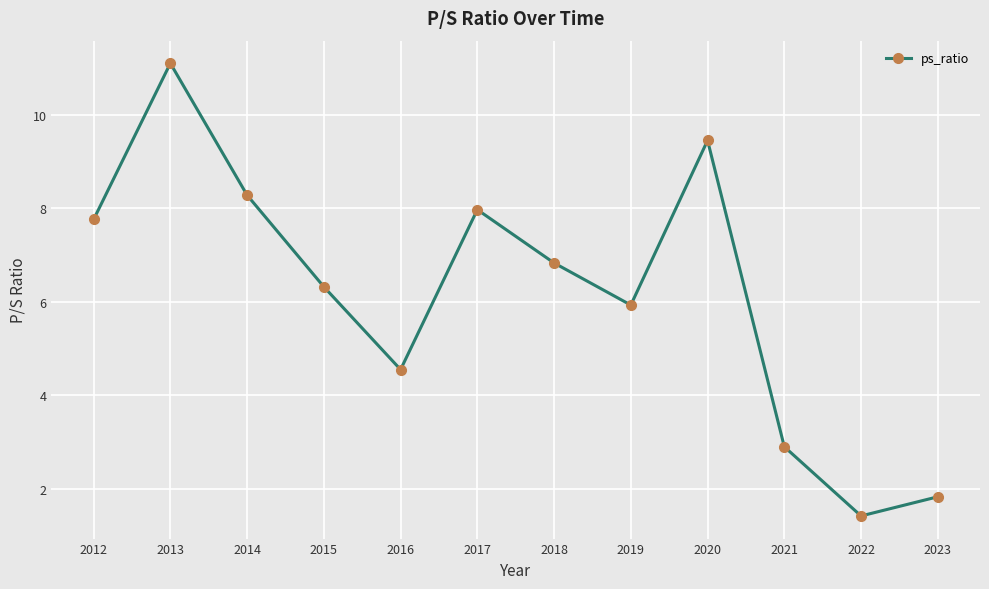

What is the greatest value displayed?

11.1